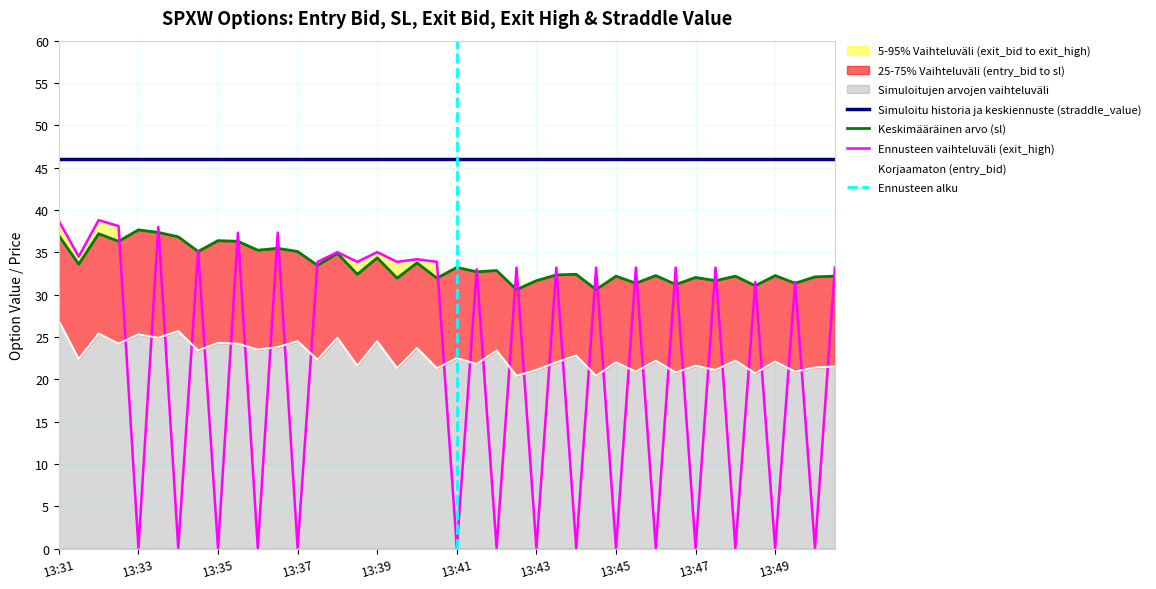

Is it true that sl equals 11.5 at 13:37?

False